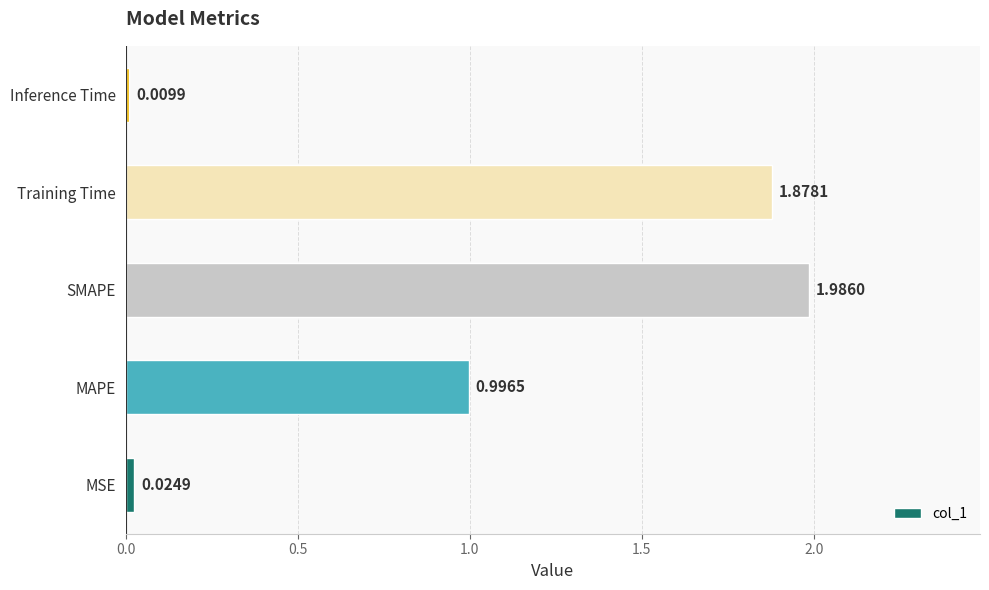

Which label corresponds to the largest value in the chart?

SMAPE